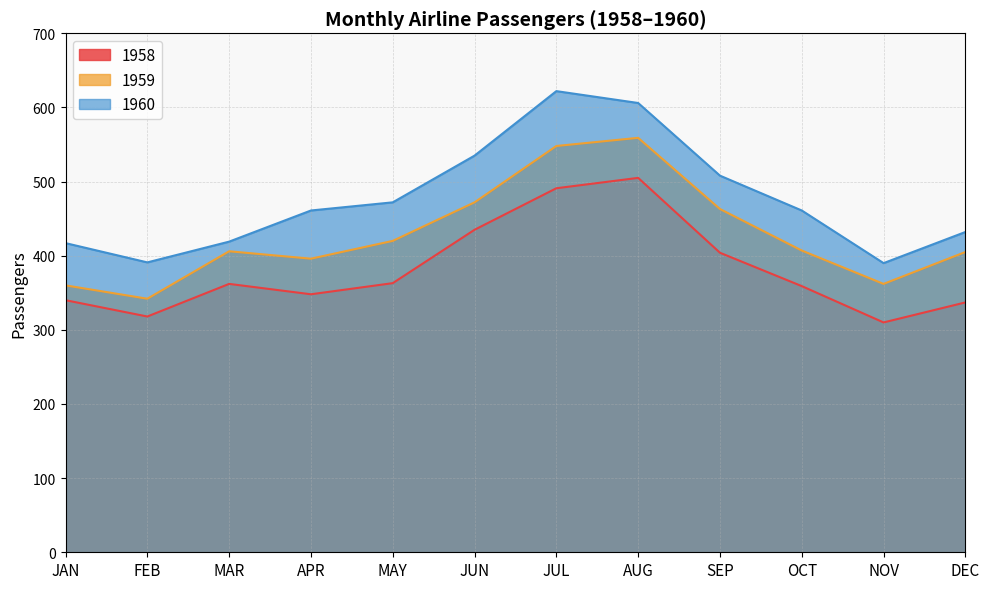

What are all the series names shown in the legend?

1958, 1959, 1960